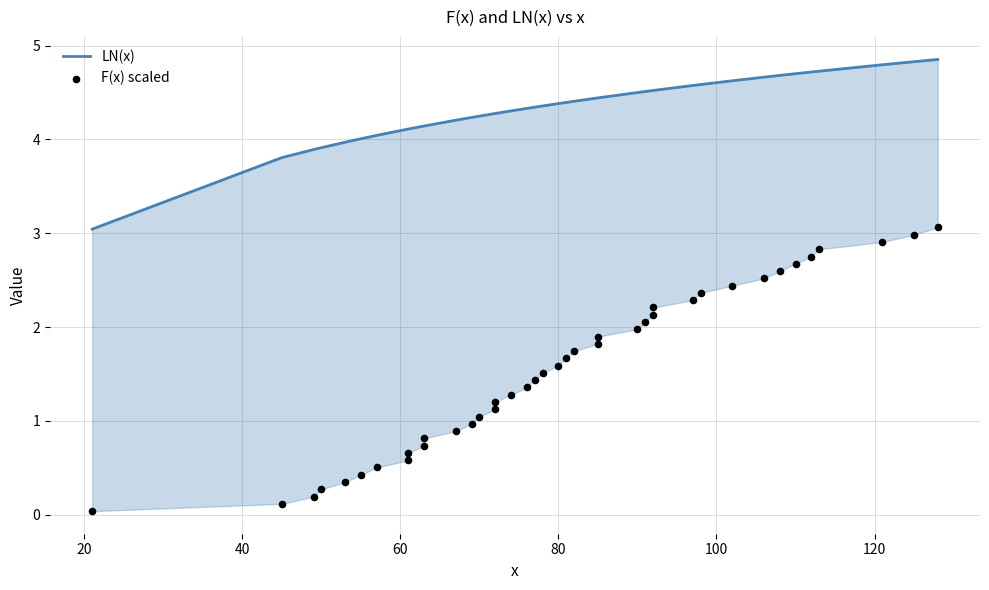

Which series reaches the minimum Y coordinate?

F(x) scaled